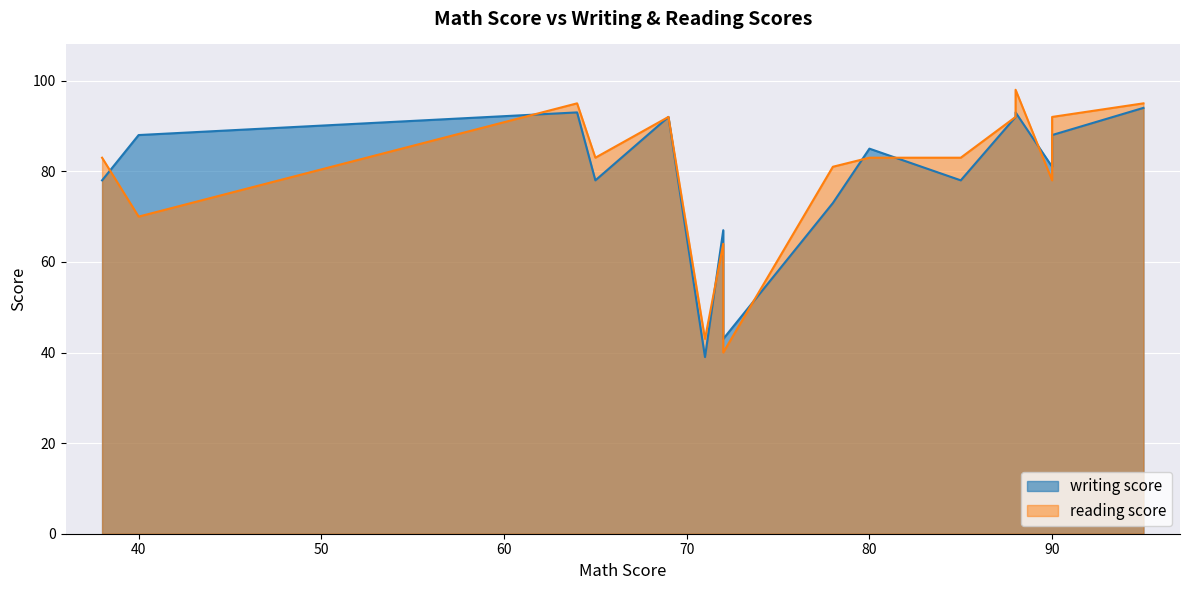

Which series changed the most between 40 and 85?

reading score